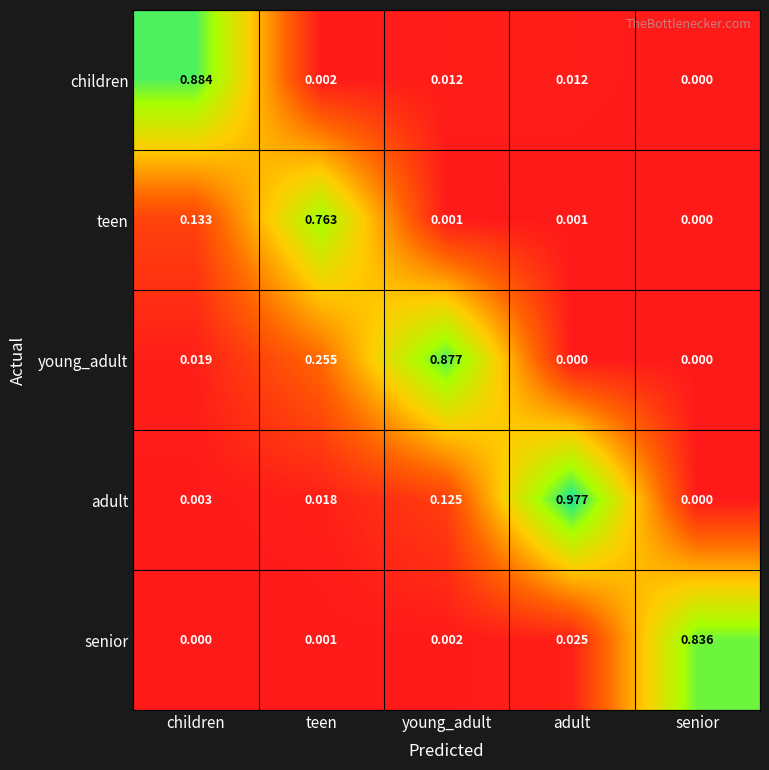

Which category has the lowest value in the children series?

senior